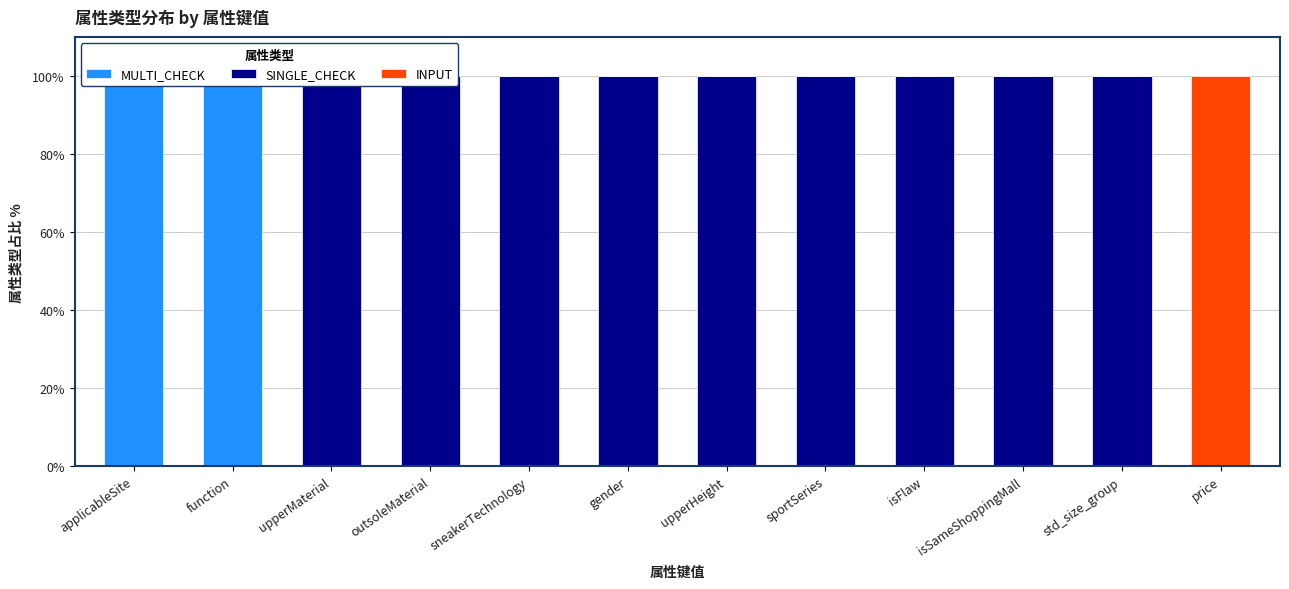

What is the label of the 12th bar from the right?

applicableSite